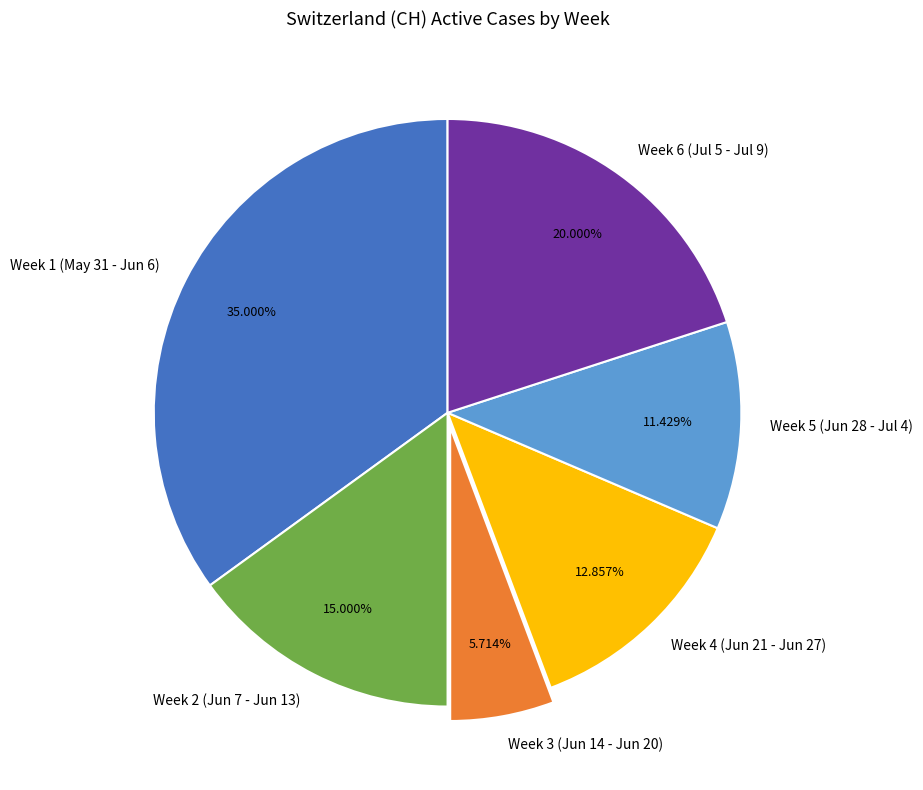

Is the sum of Week 5 (Jun 28 - Jul 4) and Week 4 (Jun 21 - Jun 27) greater than half?

No